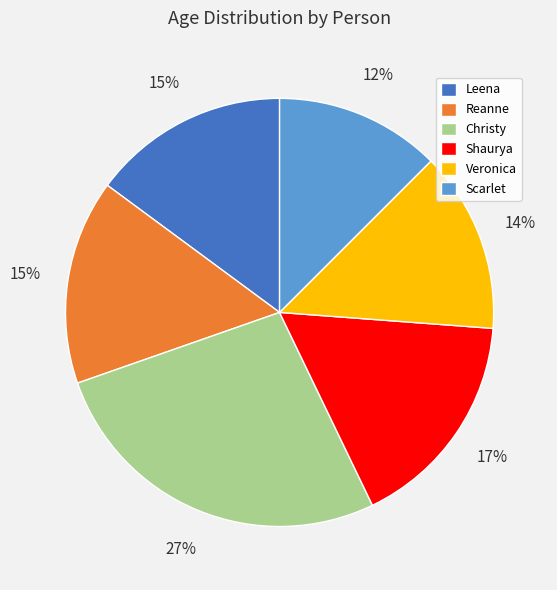

Is there a majority slice in this chart?

No